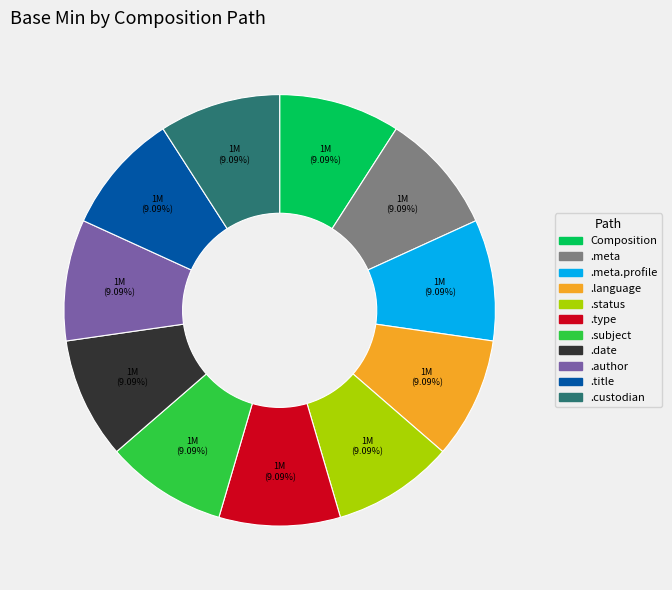

Does any single category account for the majority?

No